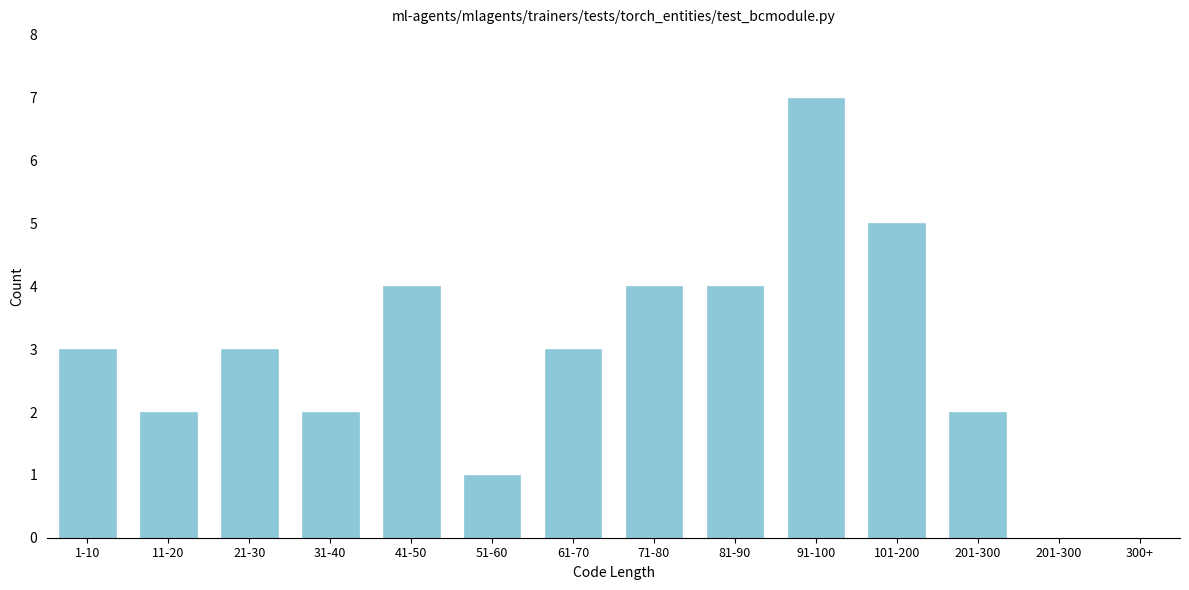

Reading left to right, list all the values displayed in this chart.

3	2	3	2	4	1	3	4	4	7	5	2